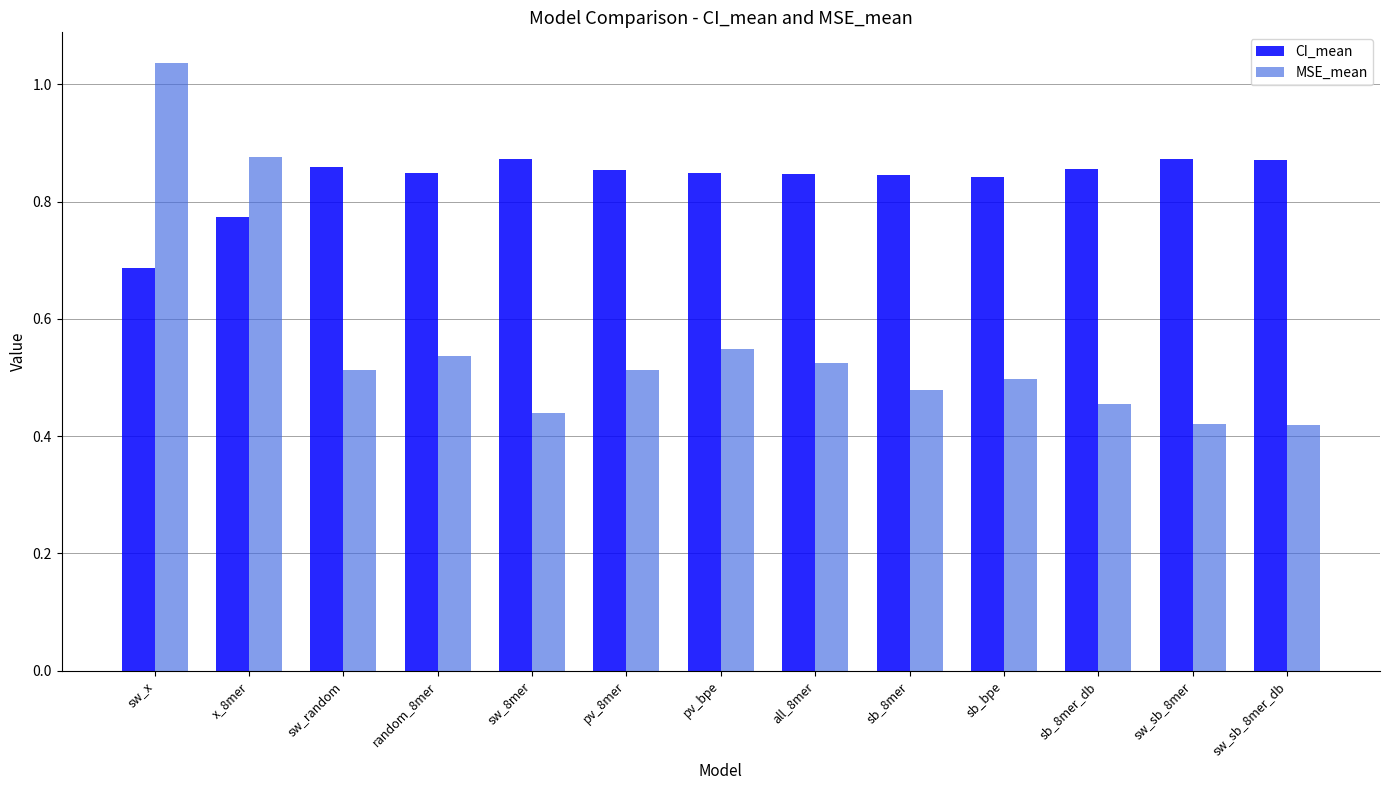

Is it true that MSE_mean equals 0.5 at sb_8mer_db?

True